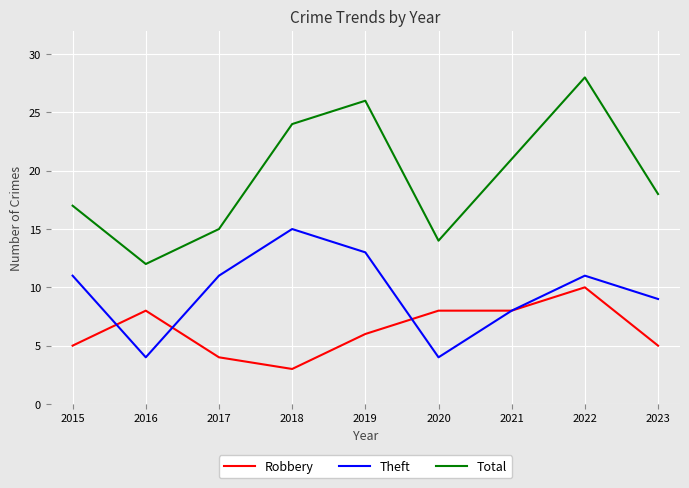

Reading right to left, what are all the values shown in this chart?

Robbery: 2023=5	2022=10	2021=8	2020=8	2019=6	2018=3	2017=4	2016=8	2015=5
Theft: 2023=9	2022=11	2021=8	2020=4	2019=13	2018=15	2017=11	2016=4	2015=11
Total: 2023=18	2022=28	2021=21	2020=14	2019=26	2018=24	2017=15	2016=12	2015=17